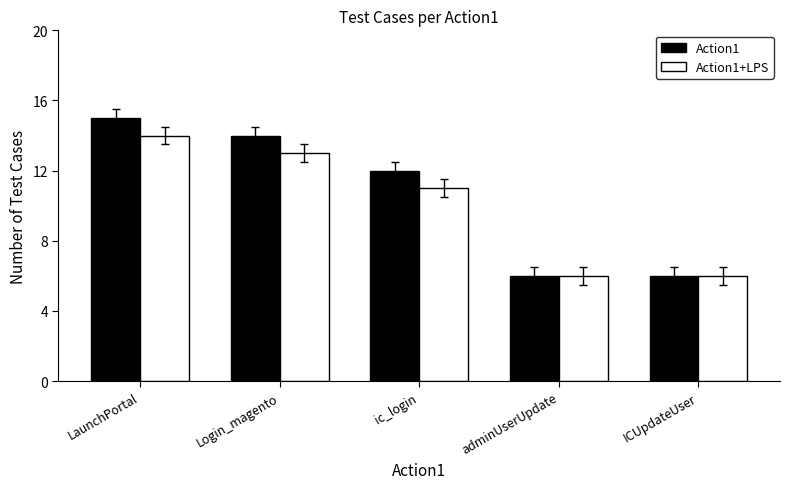

What is the total value across all series at LaunchPortal?

29